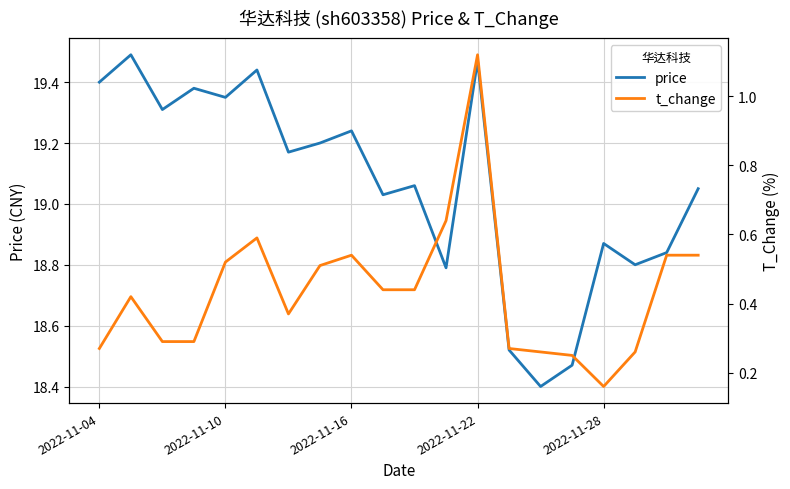

Does the chart display data point markers on the line(s)?

No